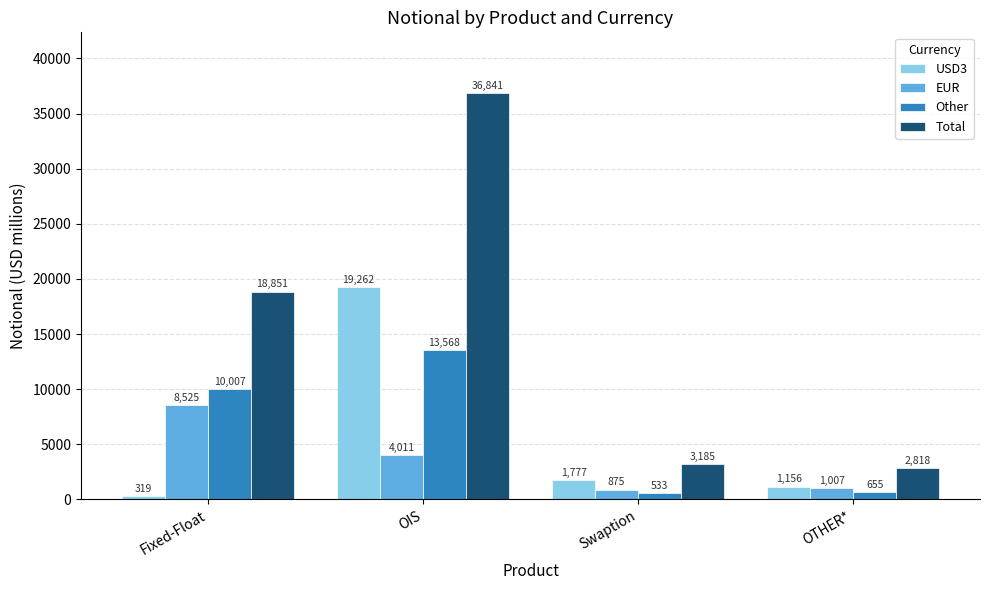

Reading right to left, extract all data points from this chart.

USD3: OTHER*=1156	Swaption=1777	OIS=19262	Fixed-Float=319
EUR: OTHER*=1007	Swaption=875	OIS=4011	Fixed-Float=8525
Other: OTHER*=655	Swaption=533	OIS=13568	Fixed-Float=10007
Total: OTHER*=2818	Swaption=3185	OIS=36841	Fixed-Float=18851